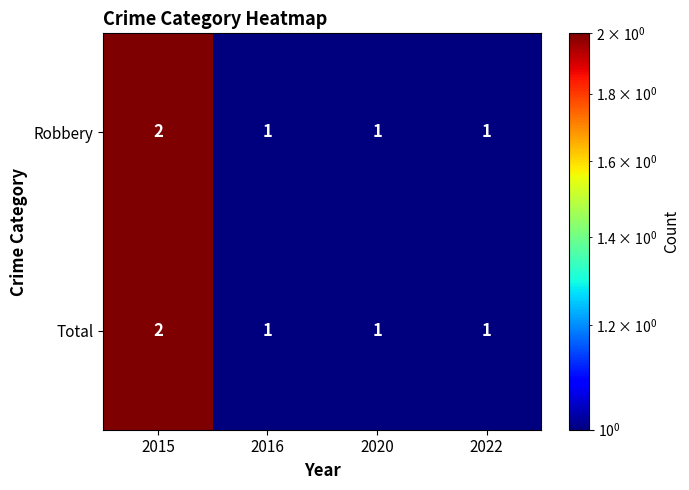

The value of Total at 2015 is 2. True or false?

True